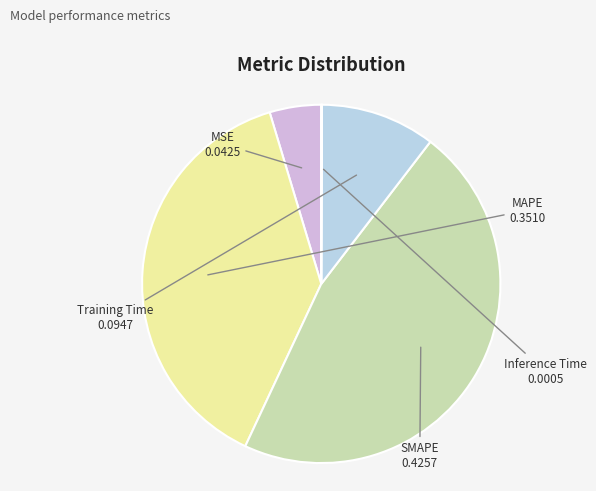

Does any single category account for the majority?

No